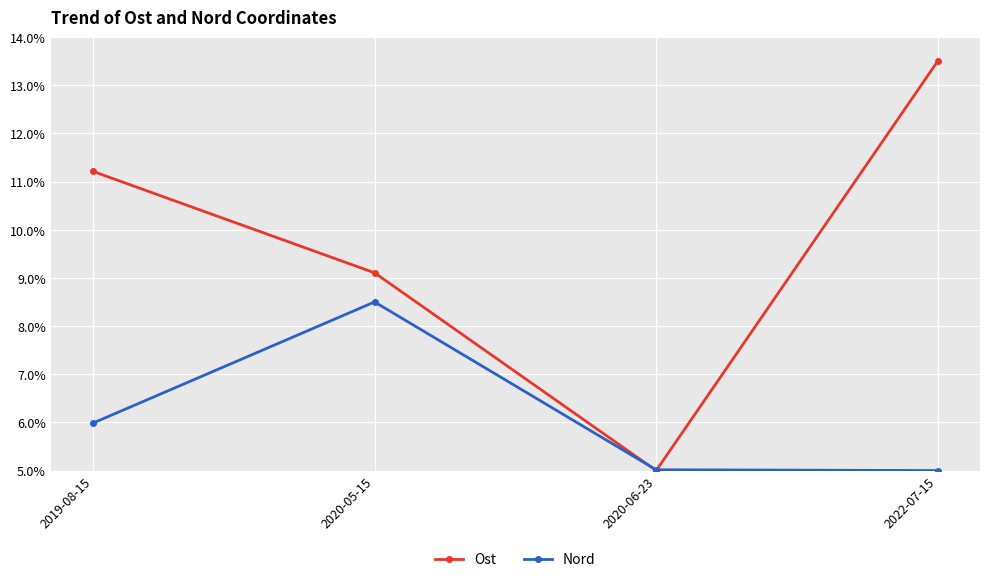

Which series has the widest spread of values?

Ost